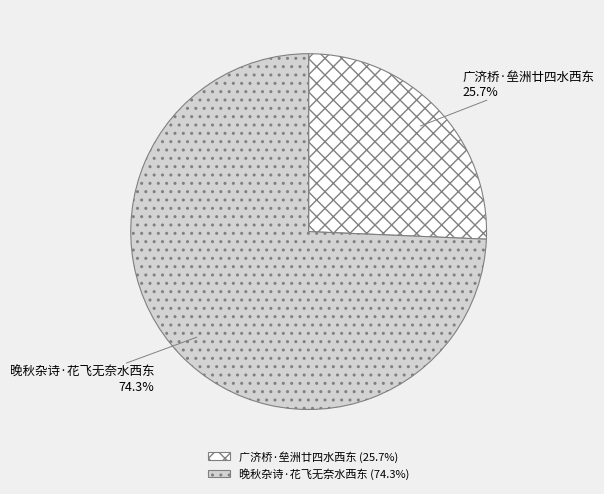

The 晚秋杂诗·花飞无奈水西东 slice represents 74% of the pie. True or false?

True